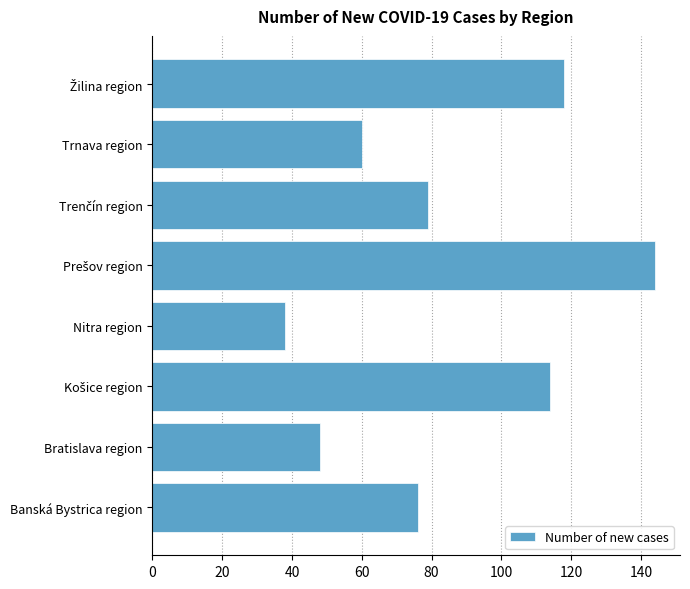

Are the bars horizontal?

Yes